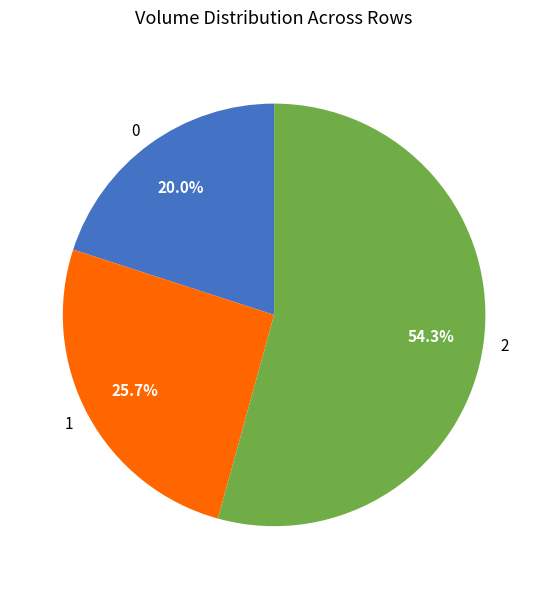

Is the sum of 0 and 2 greater than half?

Yes